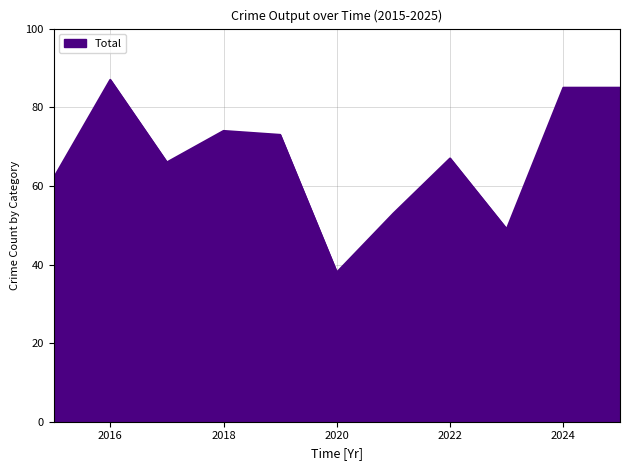

What is the minimum value shown in the chart?

38